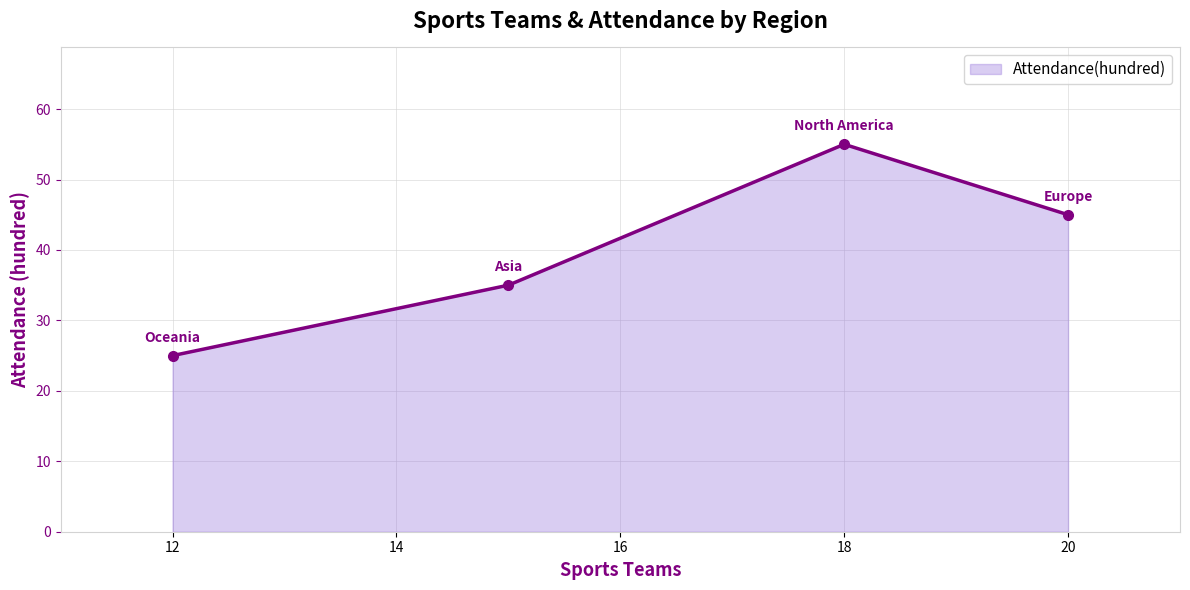

How many values are below 45?

2